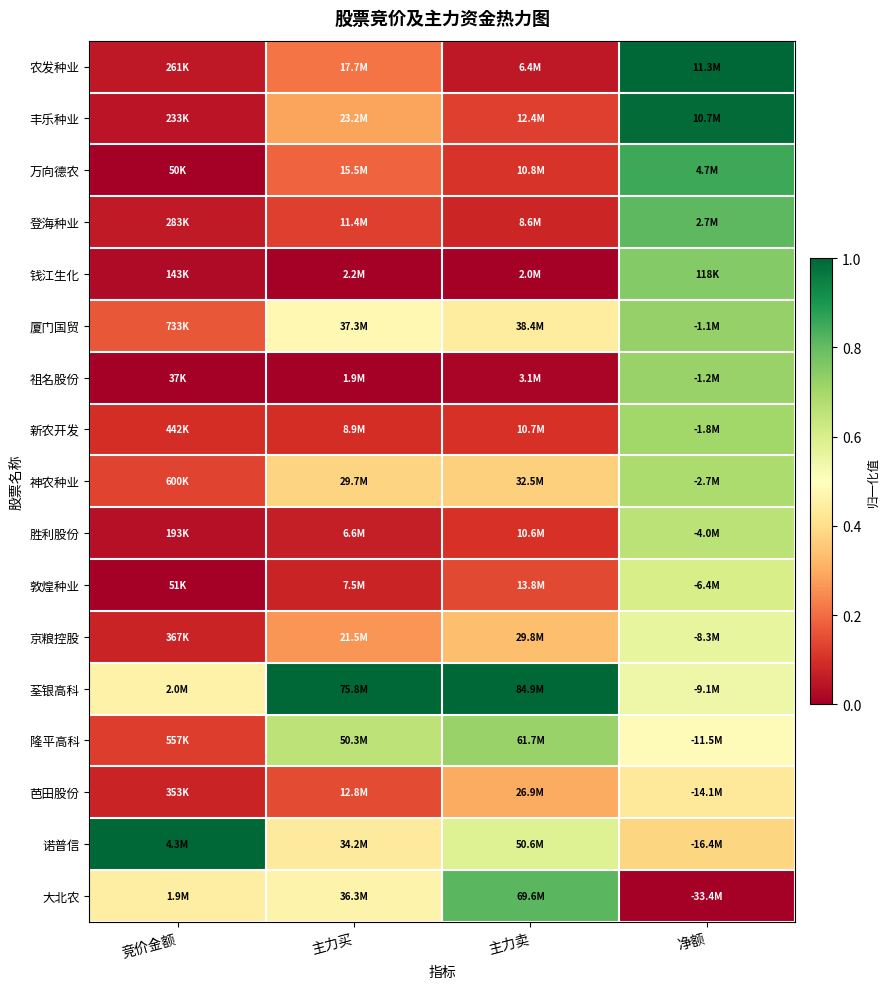

Reading left to right, what are all the values shown in this chart?

农发种业: 竞价金额=0.1	主力买=0.2	主力卖=0.1	净额=1.0
丰乐种业: 竞价金额=0.0	主力买=0.3	主力卖=0.1	净额=1.0
万向德农: 竞价金额=0.0	主力买=0.2	主力卖=0.1	净额=0.9
登海种业: 竞价金额=0.1	主力买=0.1	主力卖=0.1	净额=0.8
钱江生化: 竞价金额=0.0	主力买=0.0	主力卖=0.0	净额=0.8
厦门国贸: 竞价金额=0.2	主力买=0.5	主力卖=0.4	净额=0.7
祖名股份: 竞价金额=0.0	主力买=0.0	主力卖=0.0	净额=0.7
新农开发: 竞价金额=0.1	主力买=0.1	主力卖=0.1	净额=0.7
神农种业: 竞价金额=0.1	主力买=0.4	主力卖=0.4	净额=0.7
胜利股份: 竞价金额=0.0	主力买=0.1	主力卖=0.1	净额=0.7
敦煌种业: 竞价金额=0.0	主力买=0.1	主力卖=0.1	净额=0.6
京粮控股: 竞价金额=0.1	主力买=0.3	主力卖=0.3	净额=0.6
荃银高科: 竞价金额=0.5	主力买=1.0	主力卖=1.0	净额=0.5
隆平高科: 竞价金额=0.1	主力买=0.7	主力卖=0.7	净额=0.5
芭田股份: 竞价金额=0.1	主力买=0.1	主力卖=0.3	净额=0.4
诺普信: 竞价金额=1.0	主力买=0.4	主力卖=0.6	净额=0.4
大北农: 竞价金额=0.4	主力买=0.5	主力卖=0.8	净额=0.0